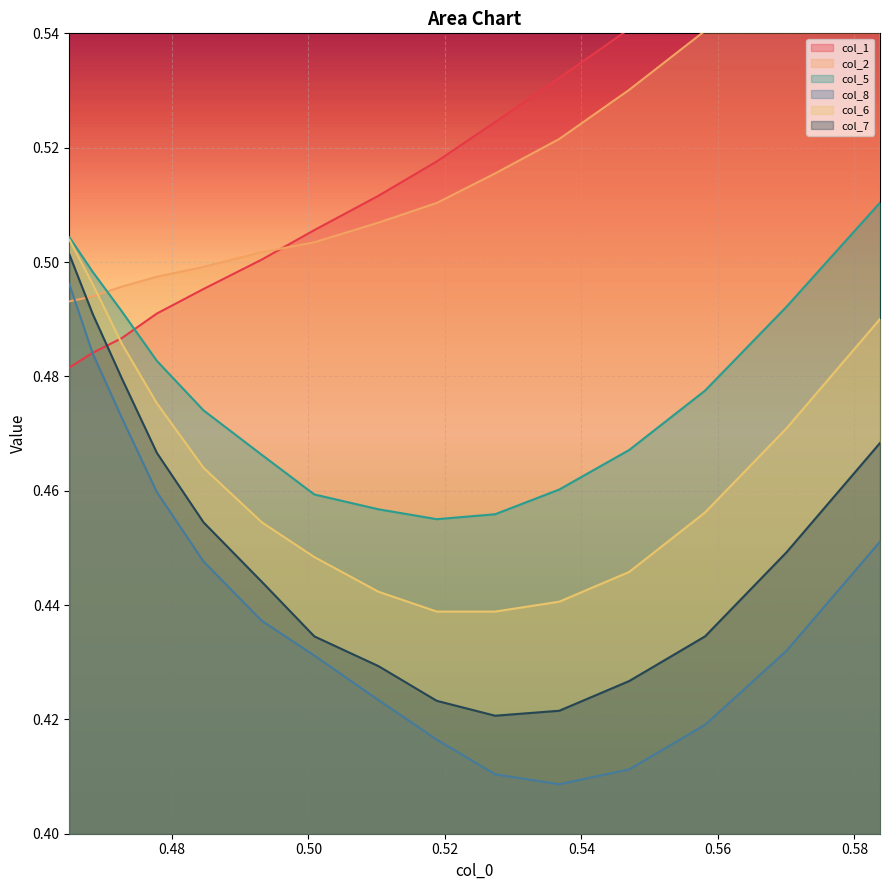

What is the value of the col_6 point at the 8th from the left?

0.4